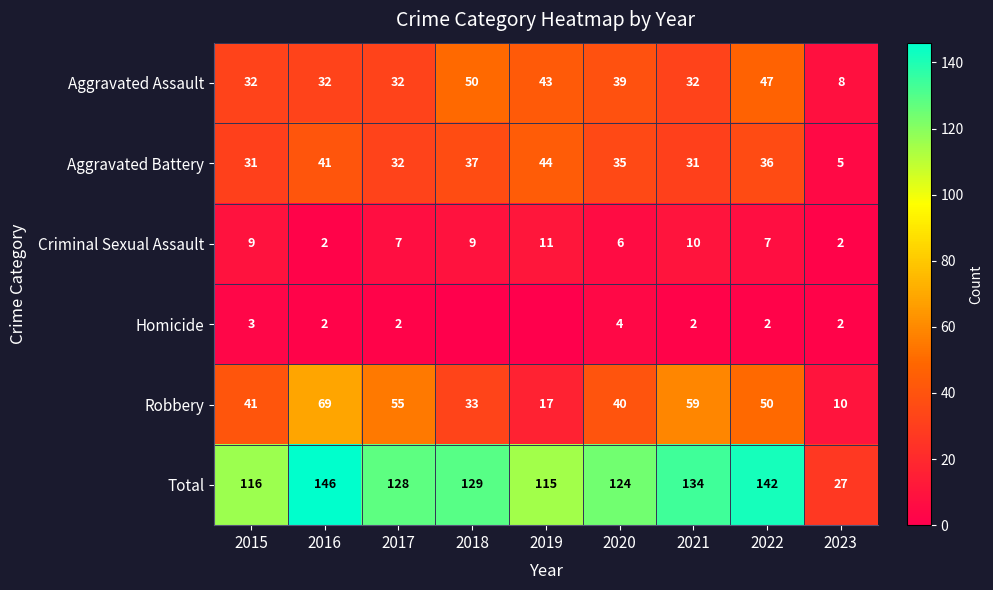

Is it true that Homicide equals 2 at 2017?

True